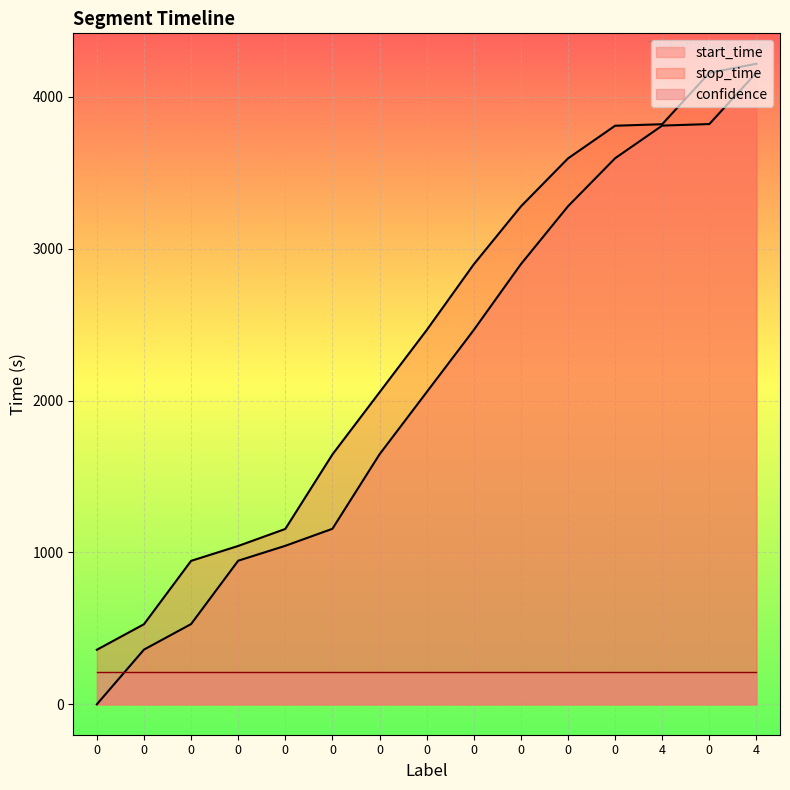

Between 0 and 4, which series saw the biggest shift?

start_time